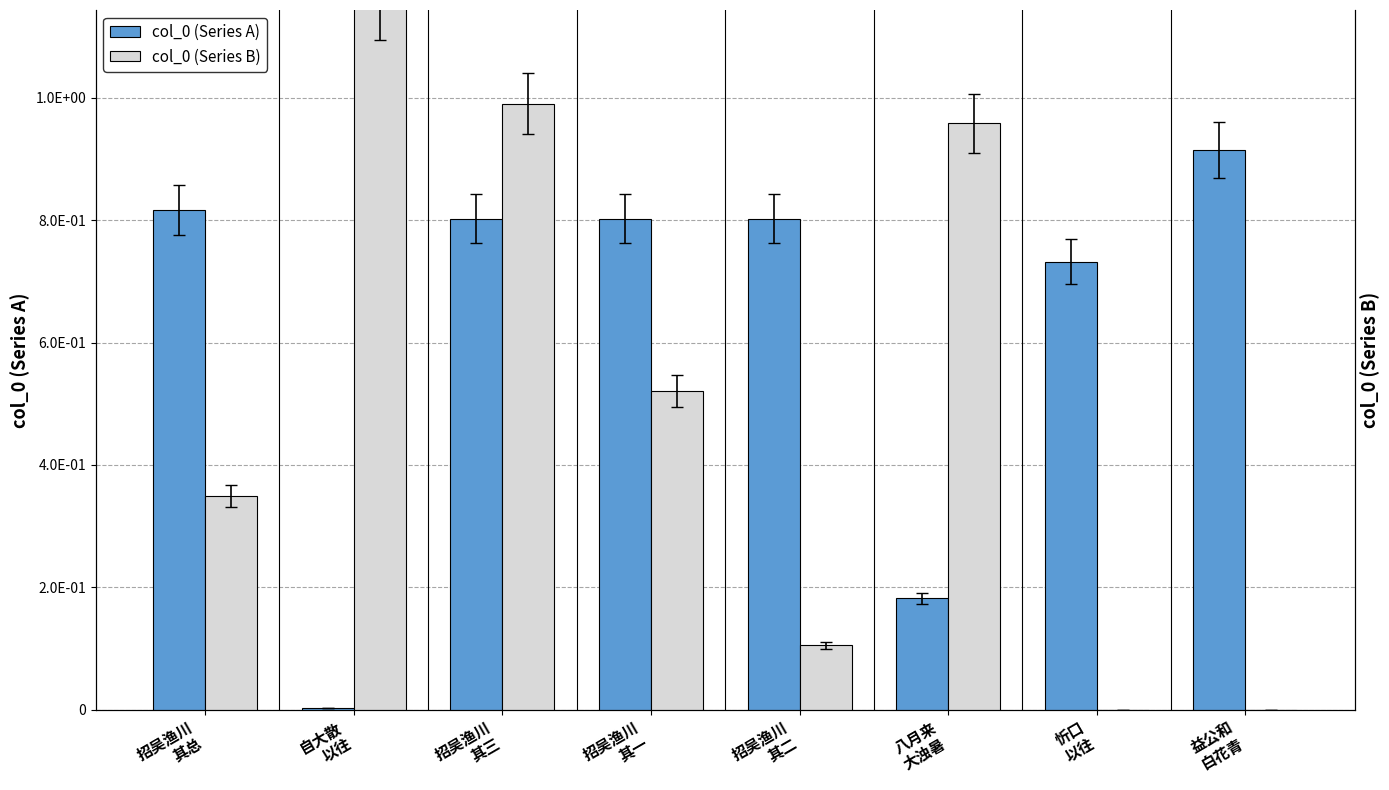

How many groups of bars are there?

8